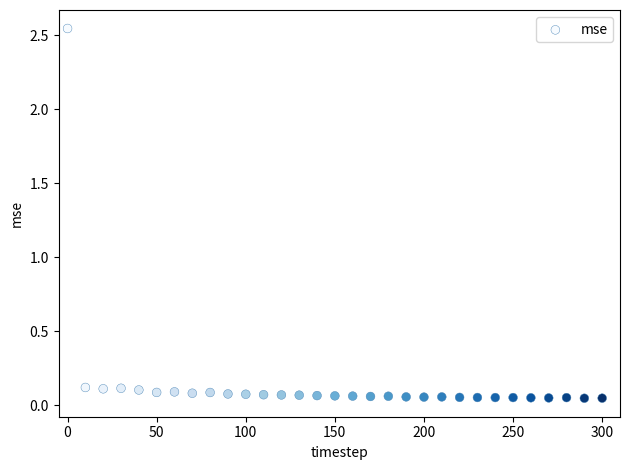

What is the range of X values (max minus min)?

300.0